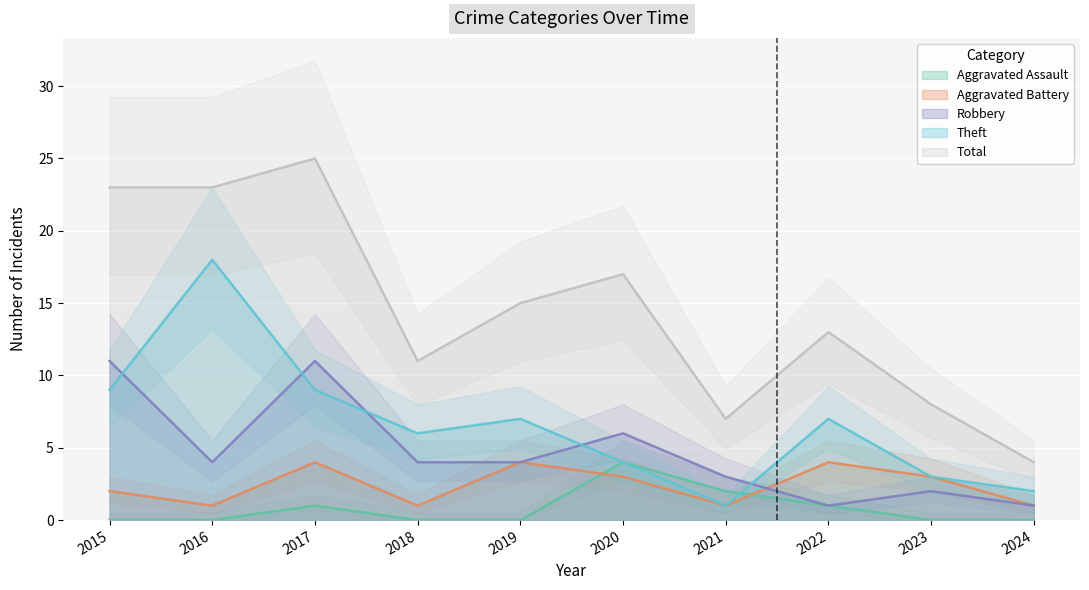

Rank the categories by Total value from highest to lowest.

2017, 2015, 2016, 2020, 2019, 2022, 2018, 2023, 2021, 2024